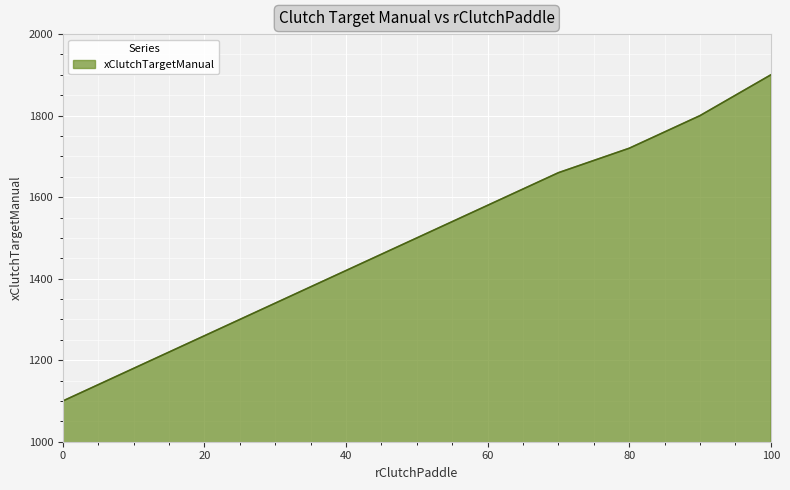

What is the difference between the maximum and minimum values?

800